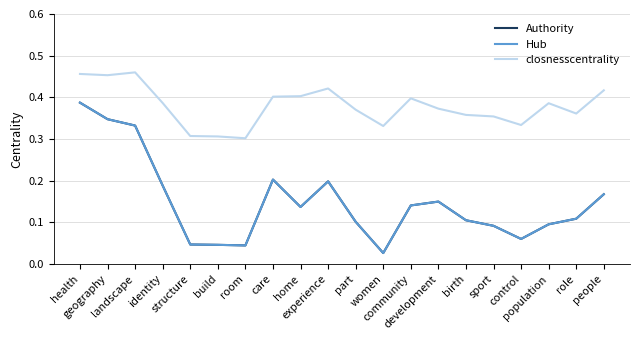

At which category does Authority reach its first local peak?

care